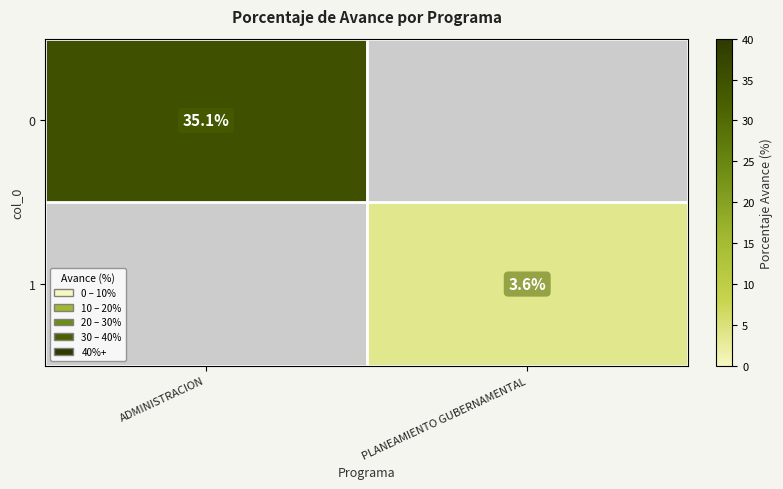

What is the highest value of the 0 series?

35.1